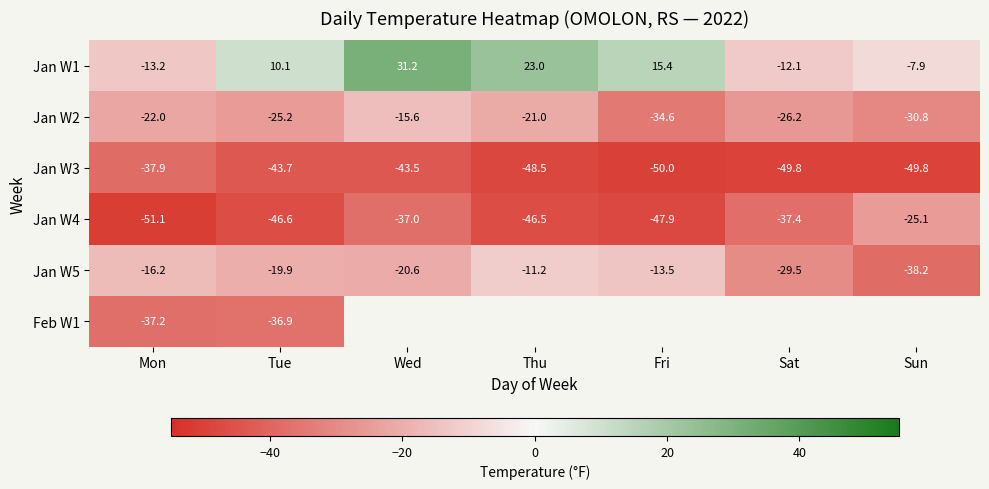

The Jan W5 series shows -12.3 at Sat. True or false?

False